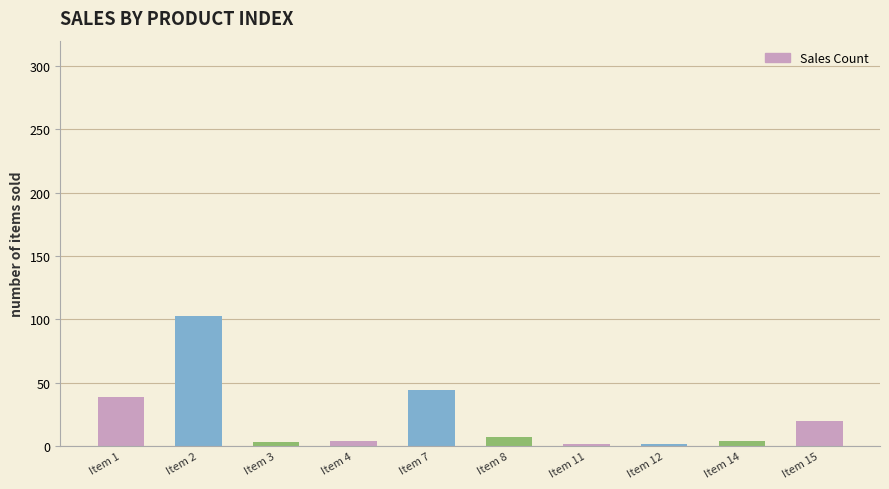

How many bars are there in total?

10